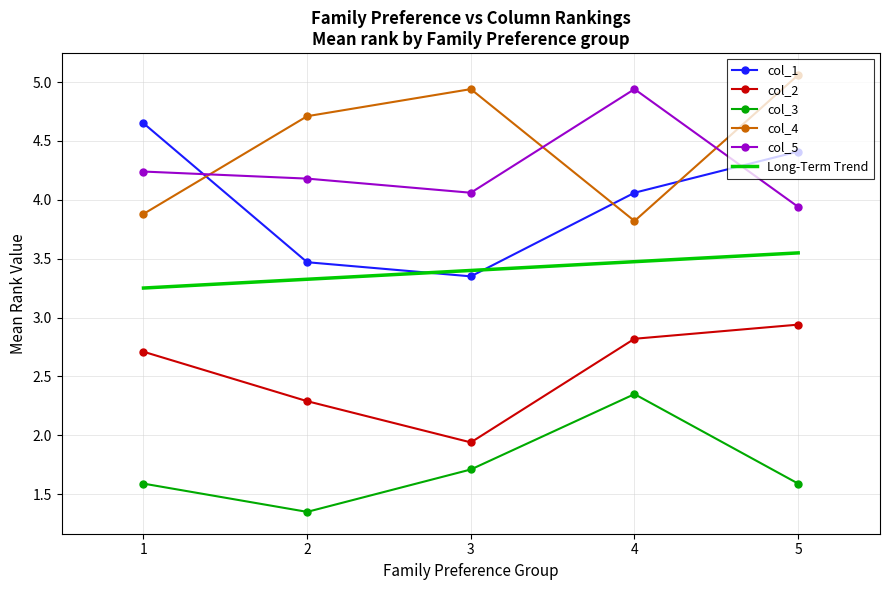

How many distinct data groups are displayed?

6